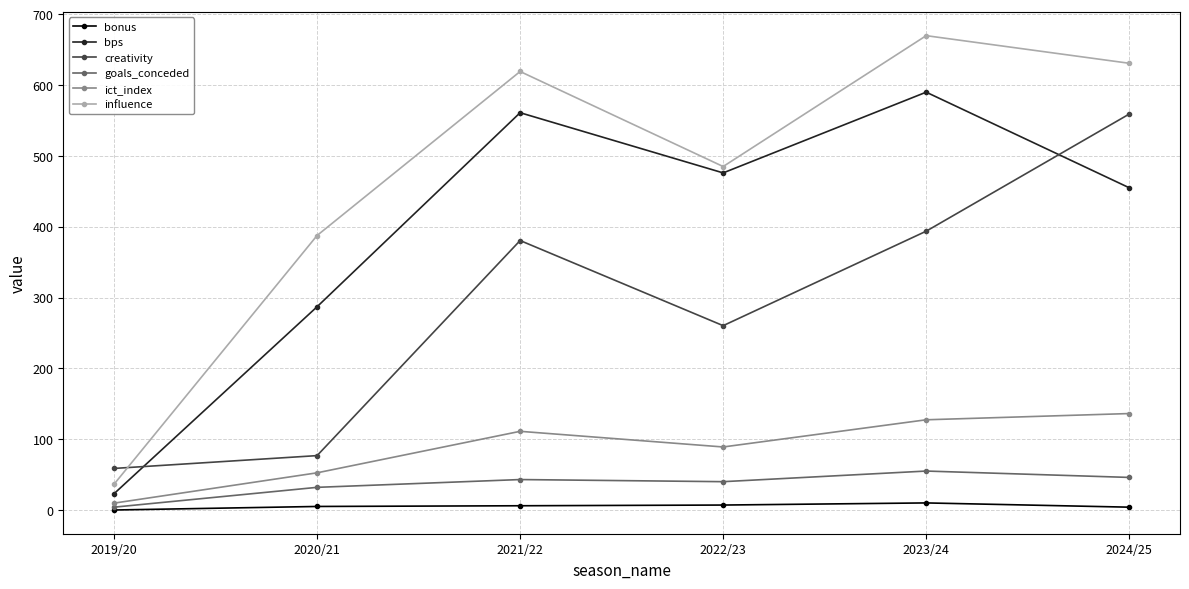

What is the greatest value displayed?

669.8